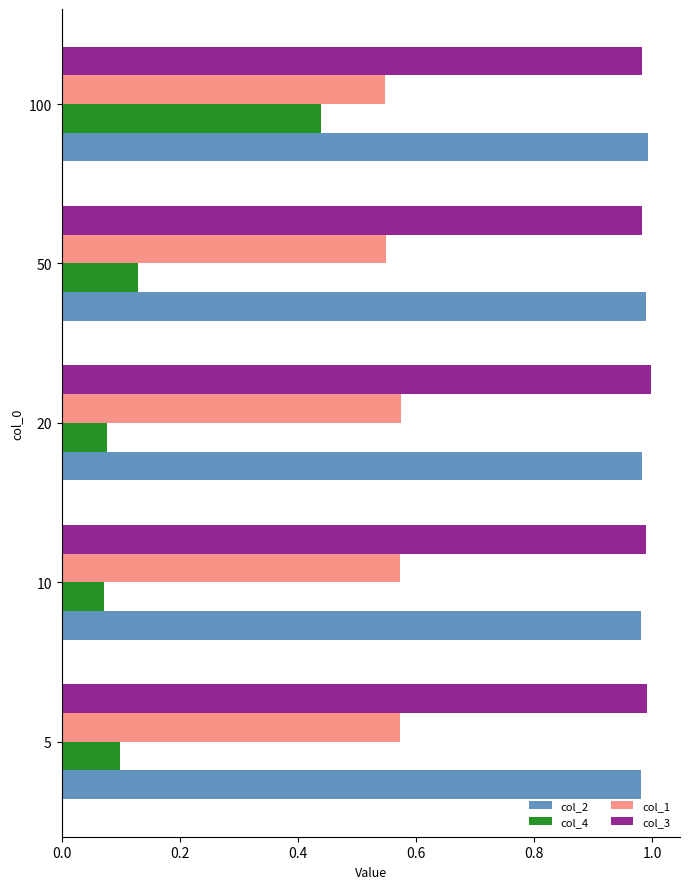

What is the spread (max minus min) of values at 20?

0.9